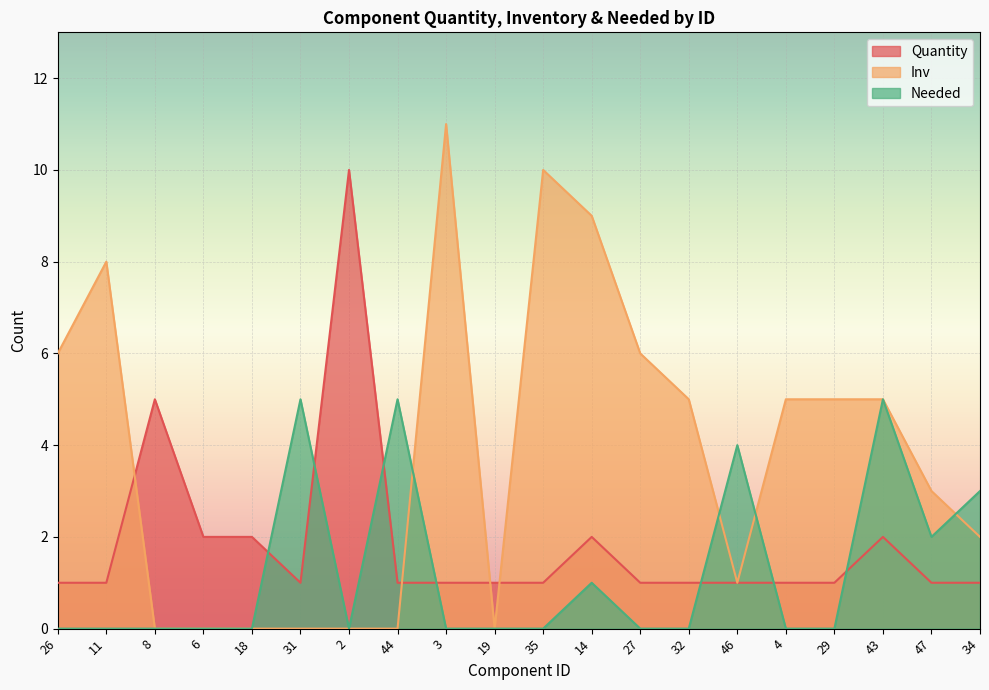

Reading left to right, list all the values displayed in this chart.

Quantity: 1	1	5	2	2	1	10	1	1	1	1	2	1	1	1	1	1	2	1	1
Inv: 6	8	0	0	0	0	0	0	11	0	10	9	6	5	1	5	5	5	3	2
Needed: 0	0	0	0	0	5	0	5	0	0	0	1	0	0	4	0	0	5	2	3